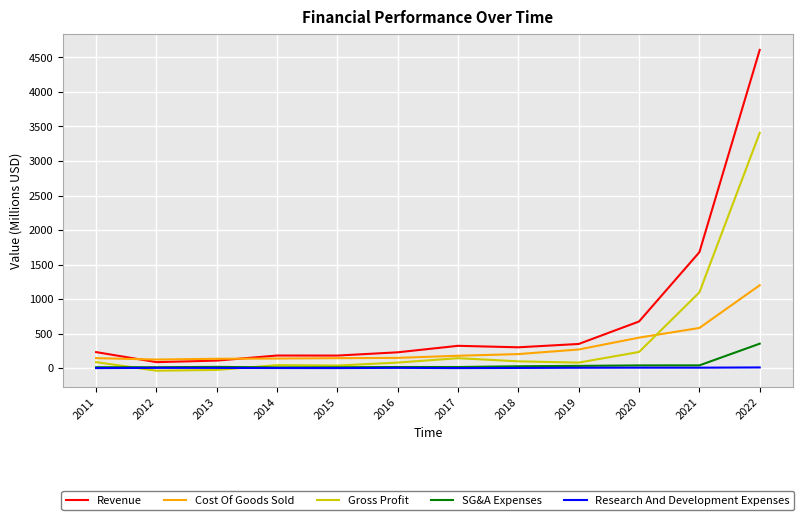

Is the value of Gross Profit at 2016 greater than the value of Revenue at 2011?

No